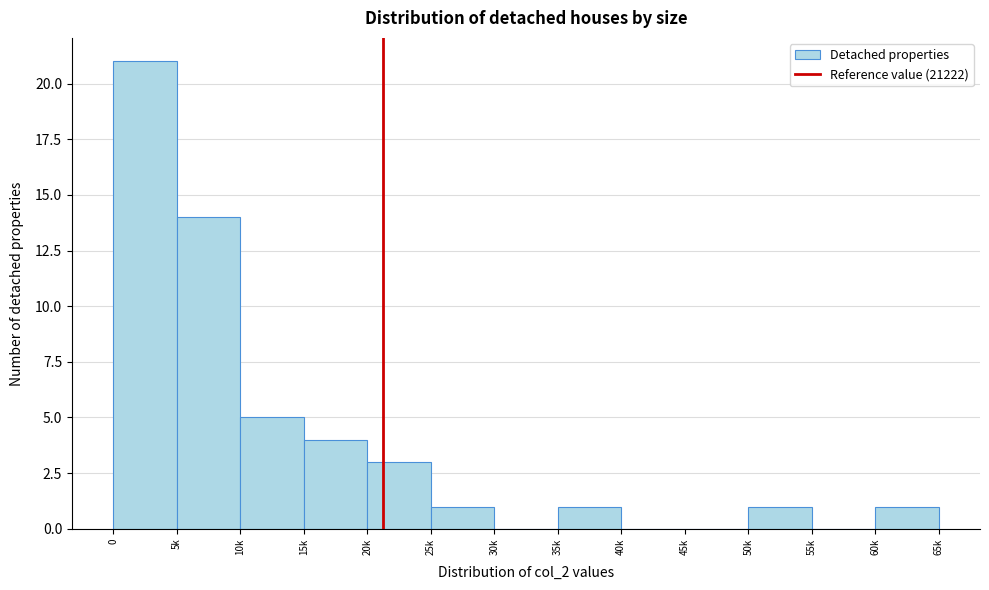

Reading left to right, extract all data points from this chart.

0=21	5k=14	10k=5	15k=4	20k=3	25k=1	30k=0	35k=1	40k=0	45k=0	50k=1	55k=0	60k=1